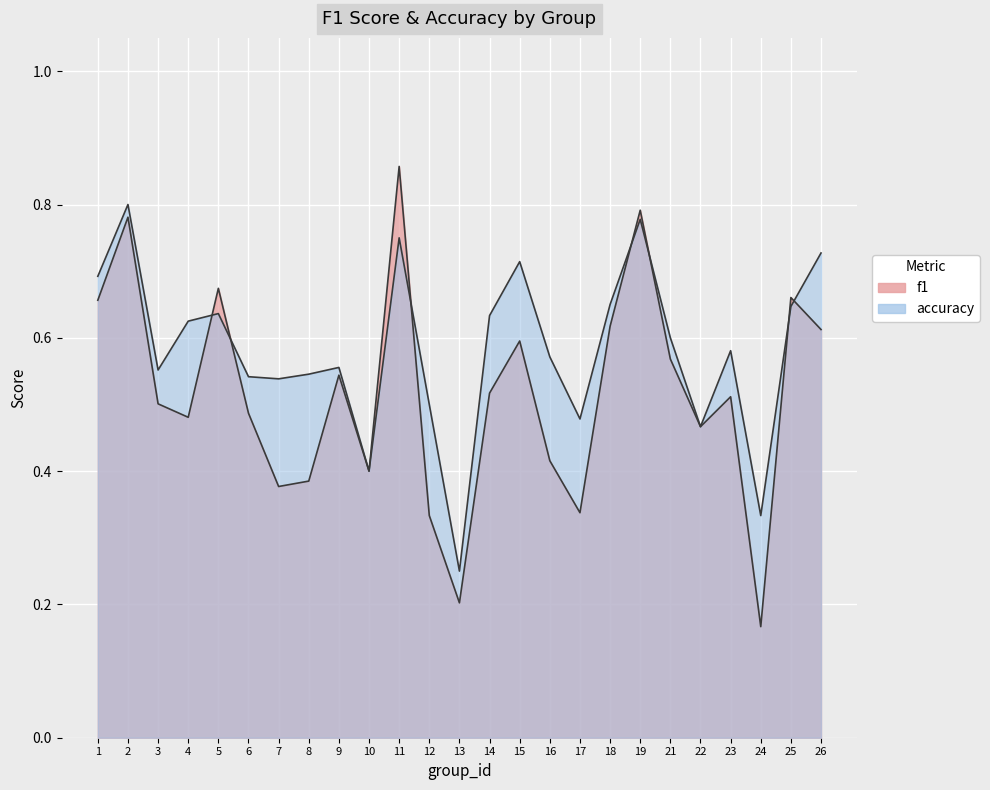

True or false: accuracy and f1 intersect in this chart.

True